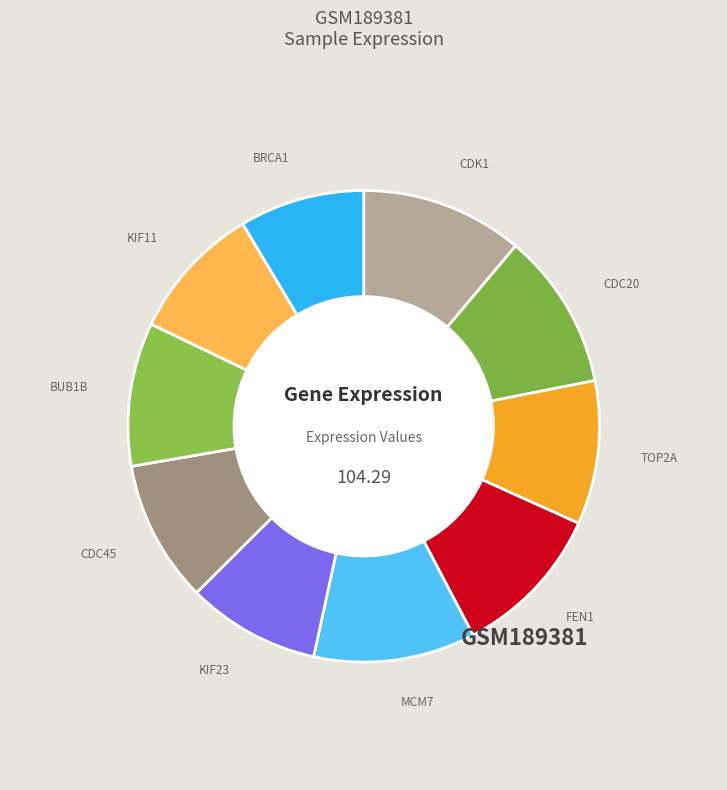

How many slices are in this pie chart?

10